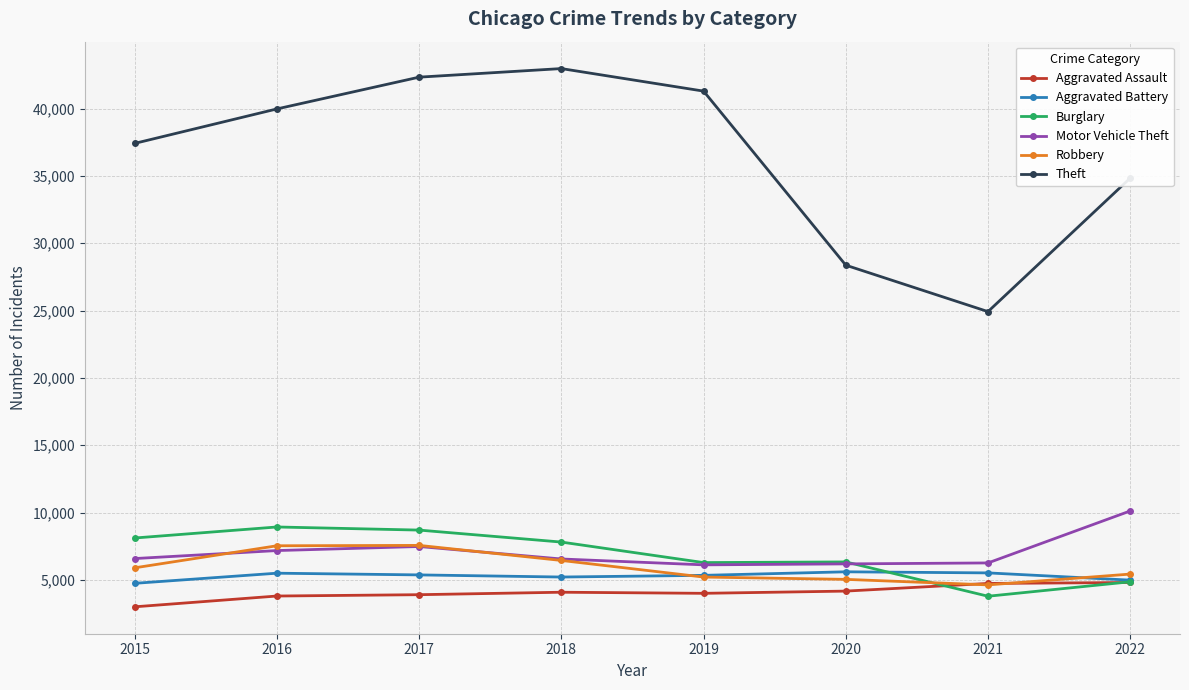

At how many categories does at least one series exceed 20128?

8